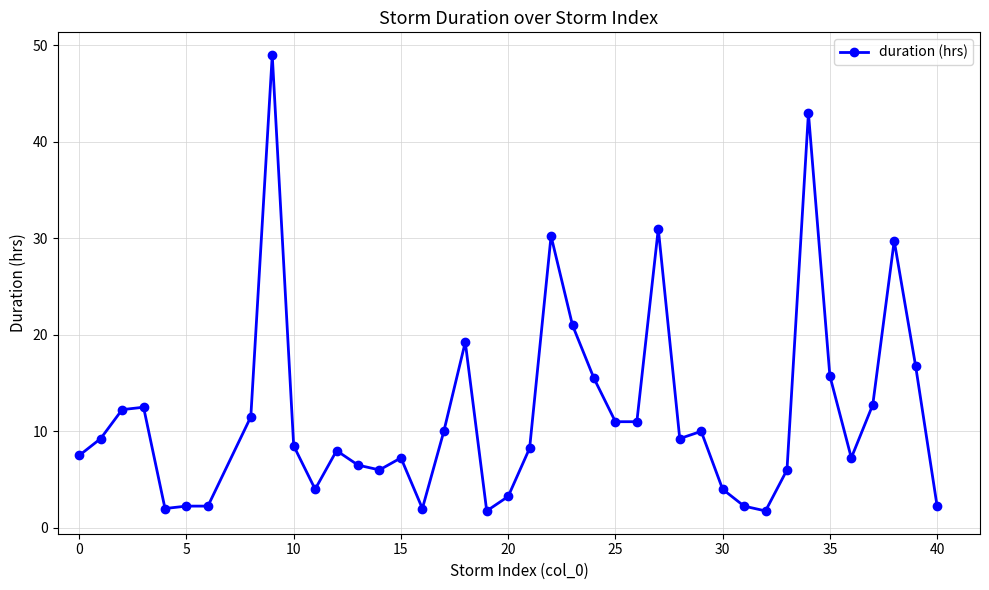

Is this an area chart (filled region under the line)?

No